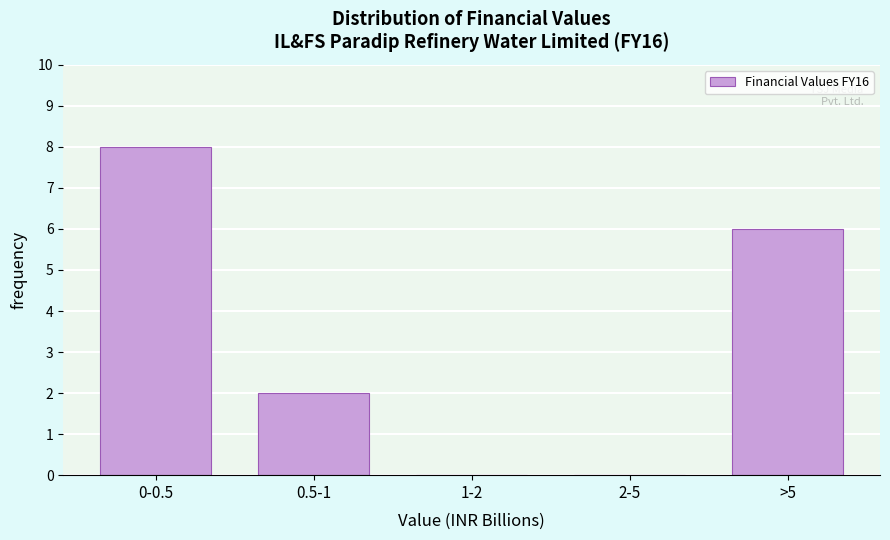

Reading left to right, what are all the values shown in this chart?

0-0.5=8	0.5-1=2	1-2=0	2-5=0	>5=6